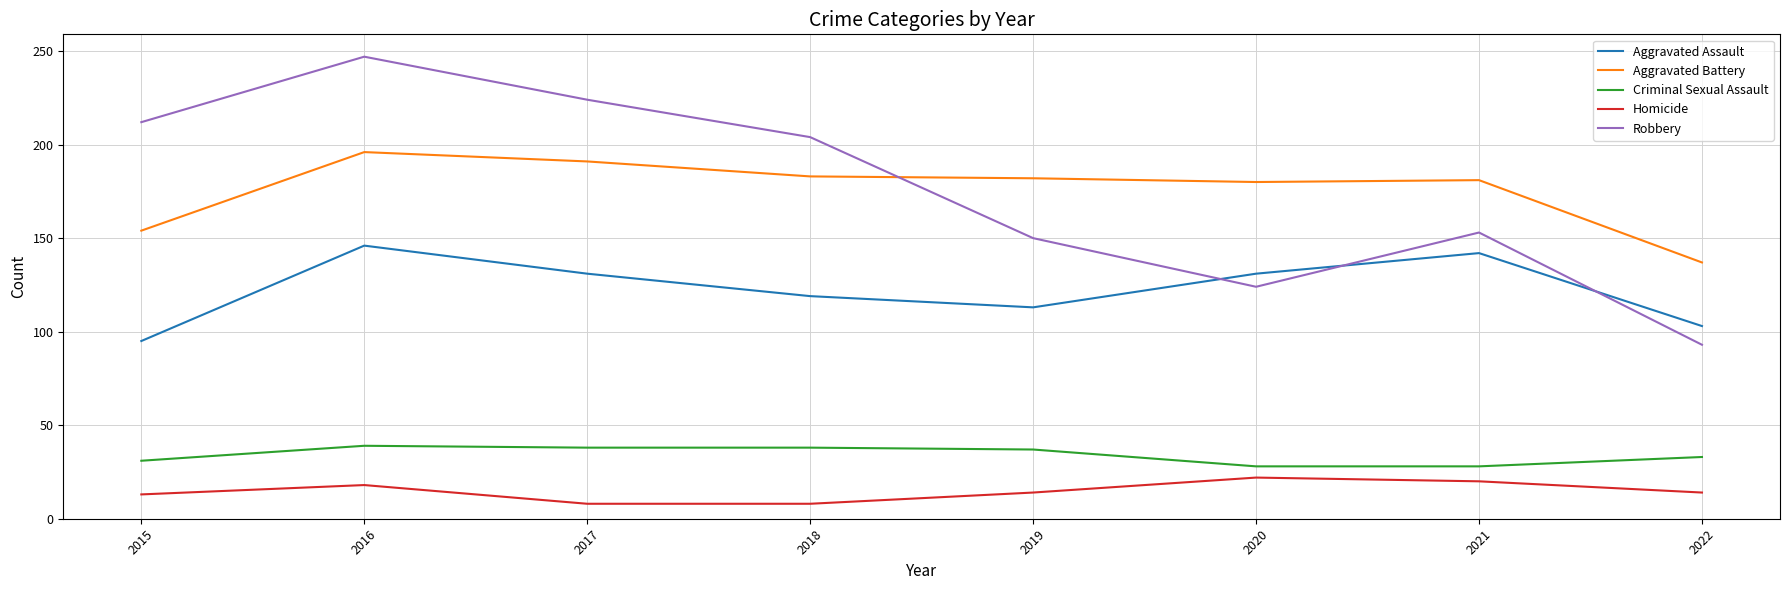

Rank the series by their maximum value, from highest to lowest.

Robbery, Aggravated Battery, Aggravated Assault, Criminal Sexual Assault, Homicide